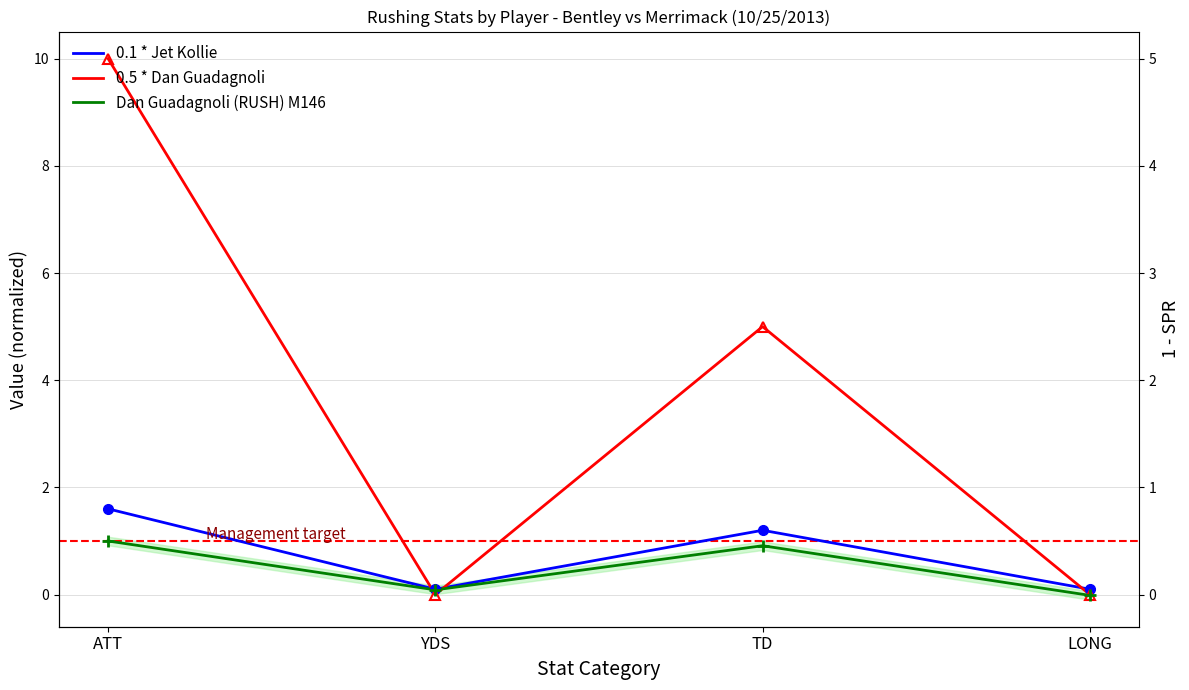

In 0.5 * Dan Guadagnoli, how many points are higher than both neighbors (excluding endpoints)?

1